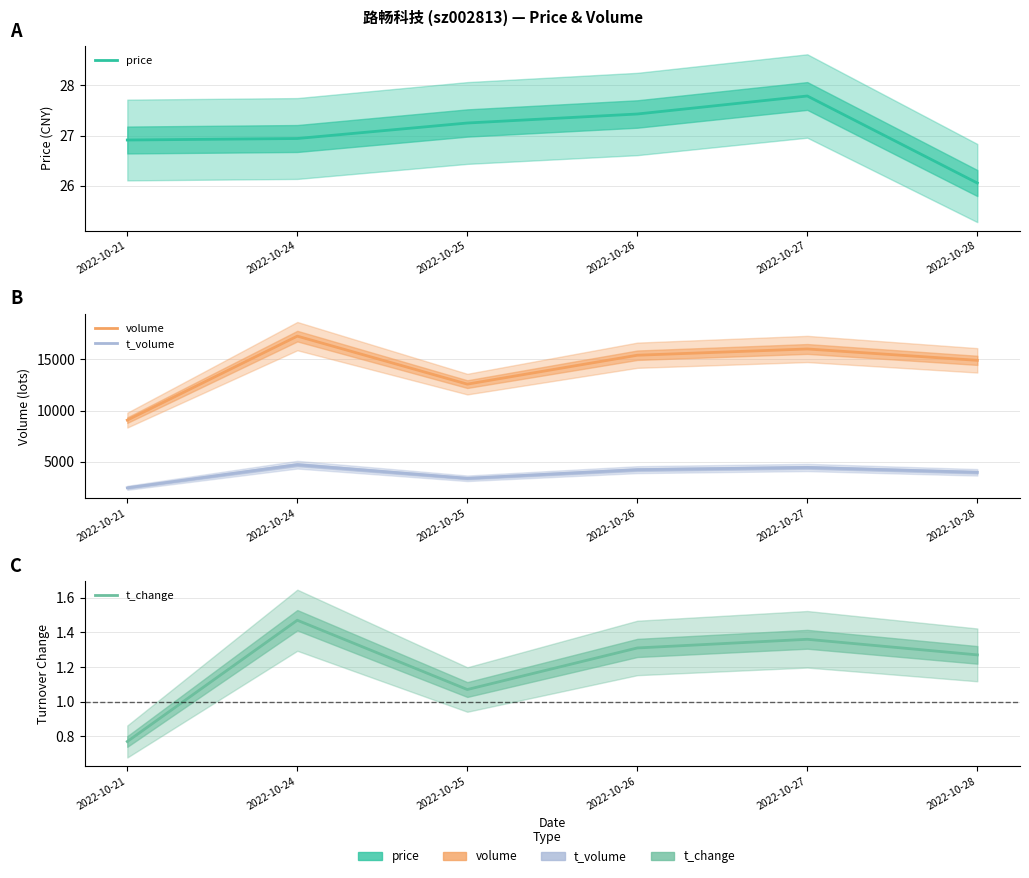

Reading right to left, what are all the values shown in this chart?

price: 26.1	27.8	27.4	27.2	26.9	26.9
volume: 14901.0	16011.0	15400.0	12578.0	17265.0	9063.0
t_volume: 3967.0	4441.0	4226.0	3383.0	4712.0	2454.0
t_change: 1.3	1.4	1.3	1.1	1.5	0.8